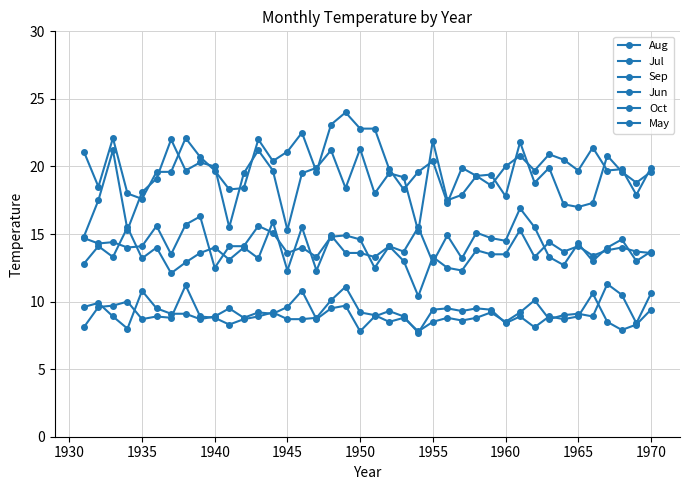

Where does the Jul series first go above 19?

1935